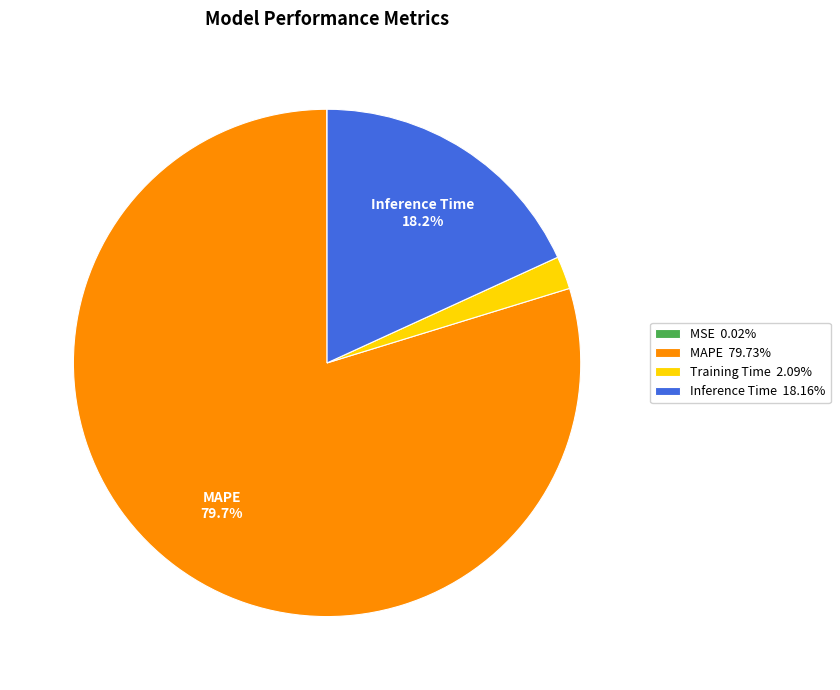

Which slice is the largest?

MAPE